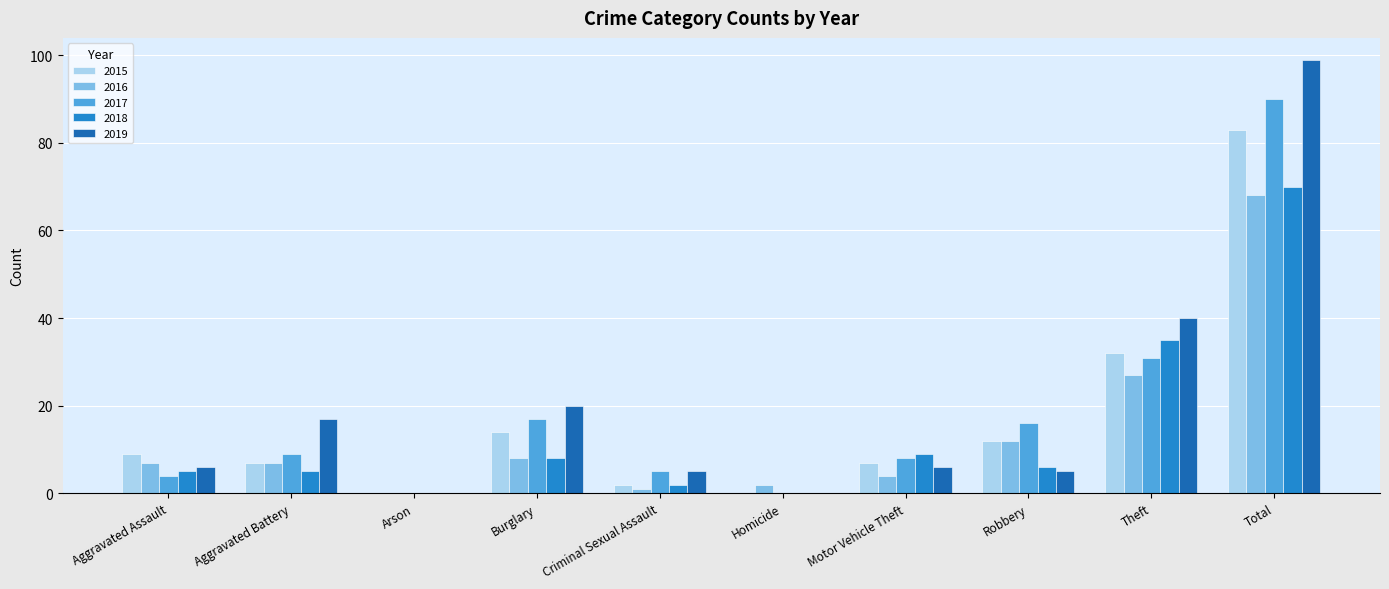

What is the sum of the 2017 values at Motor Vehicle Theft and Theft?

39